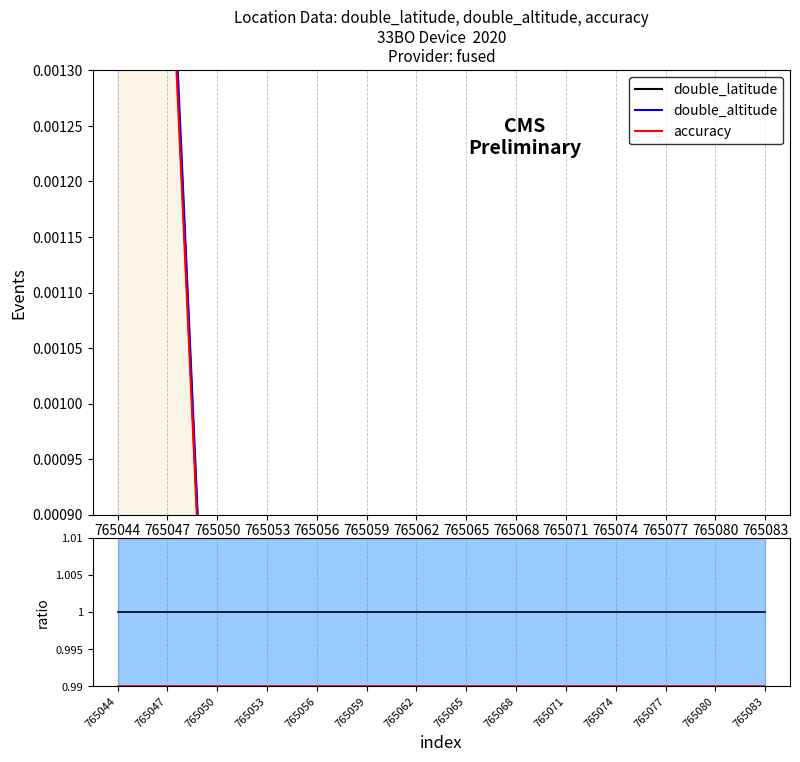

Which series has the widest spread of values?

accuracy